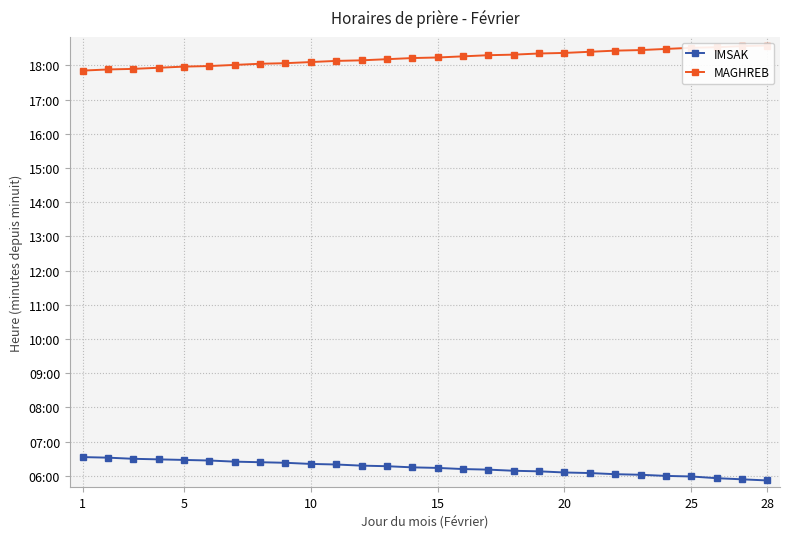

At which label does MAGHREB reach its minimum?

1